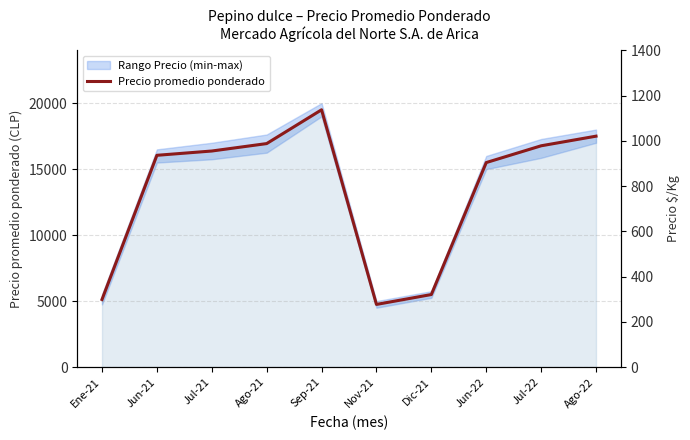

How many interior local peaks does the Precio promedio ponderado series have?

1